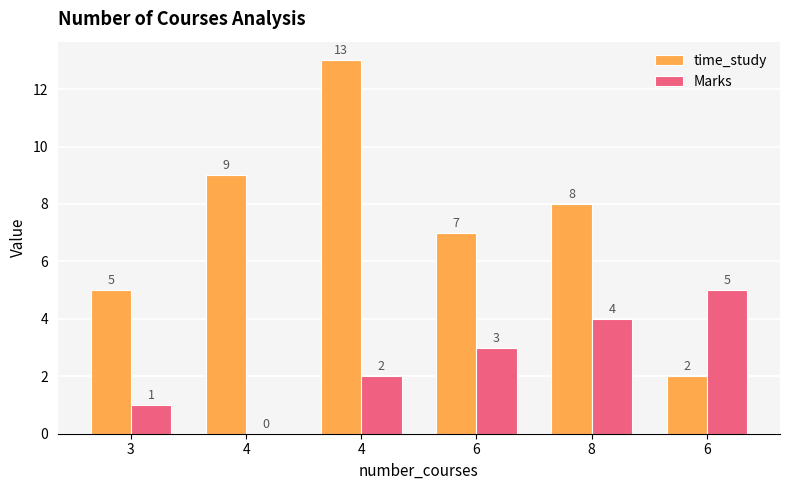

What are all the series names shown in the legend?

time_study, Marks